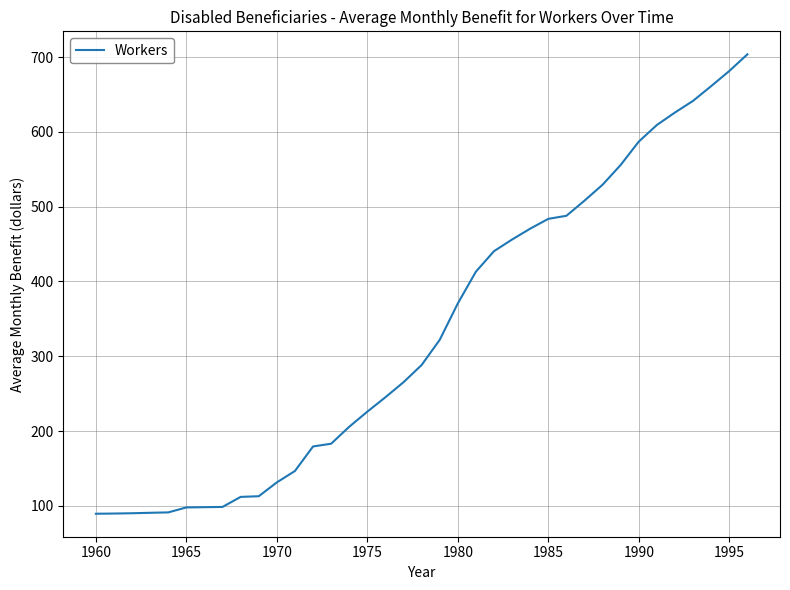

What is the minimum value shown in the chart?

89.3